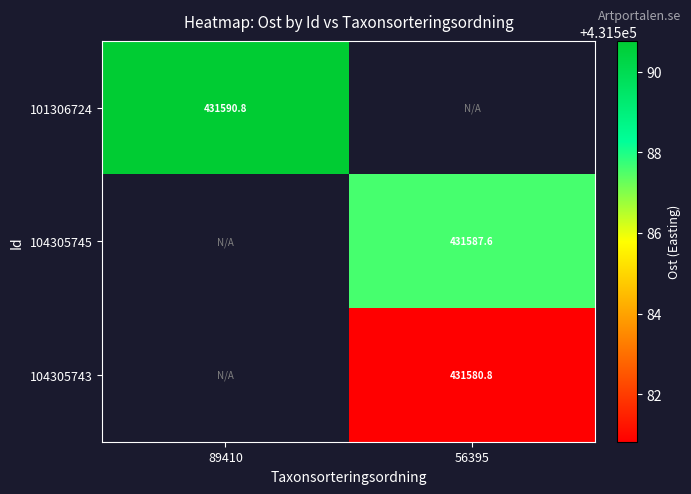

Is the value of 101306724 at 89410 greater than the value of 104305745 at 56395?

Yes